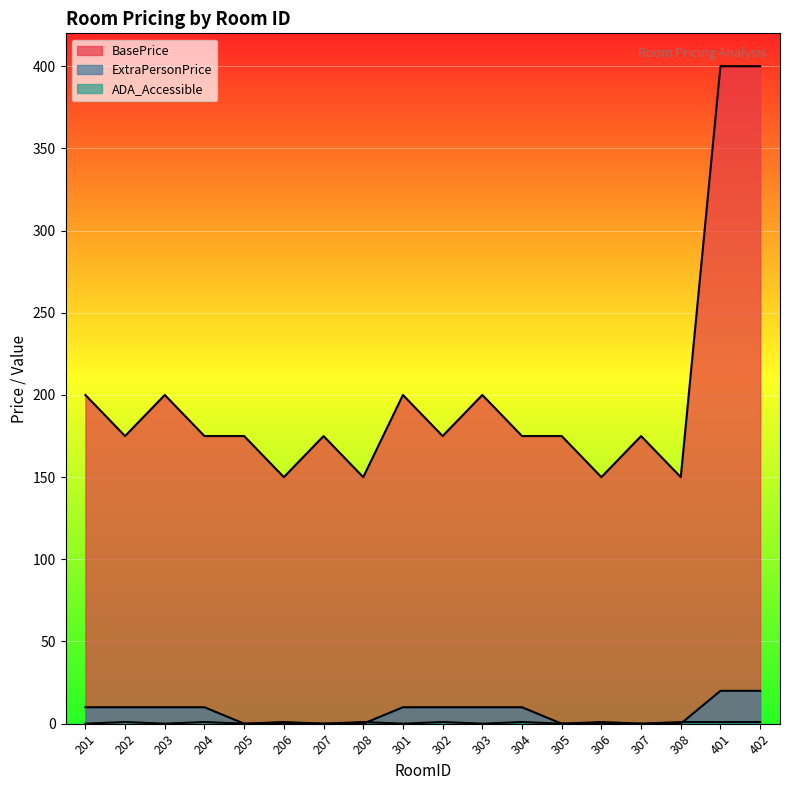

What is the difference between the maximum and minimum values in the BasePrice series?

250.0